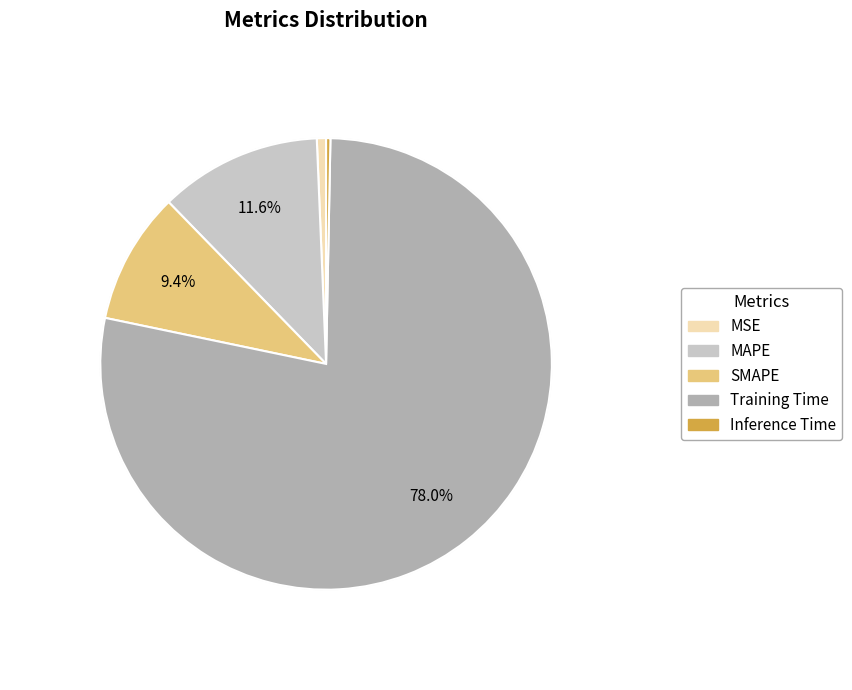

To the nearest percent, what is the combined percentage of MAPE and Inference Time?

12%